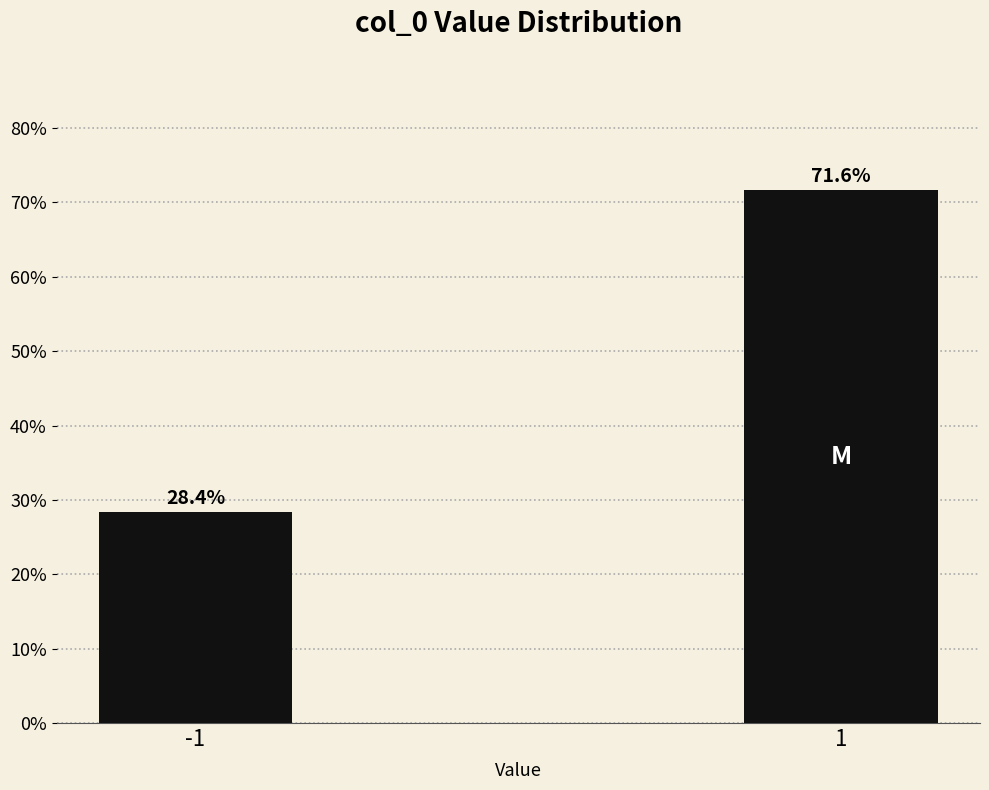

Reading left to right, what are all the values shown in this chart?

28.4	71.6